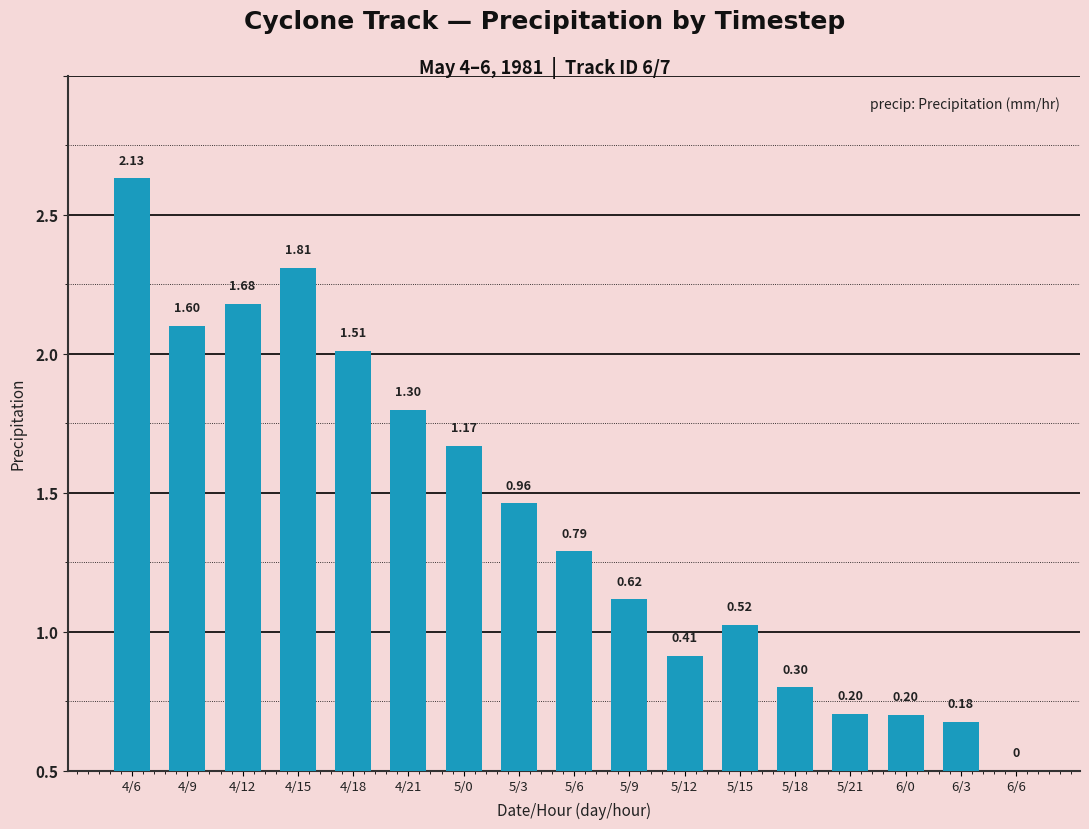

How many series are shown in this chart?

1